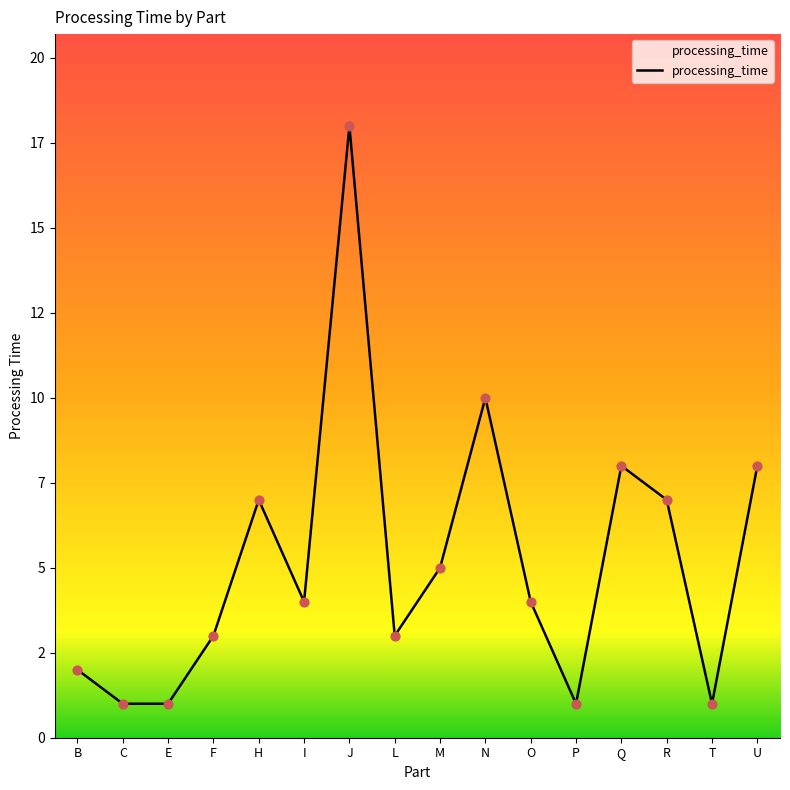

Between Q and U, which is larger?

Q